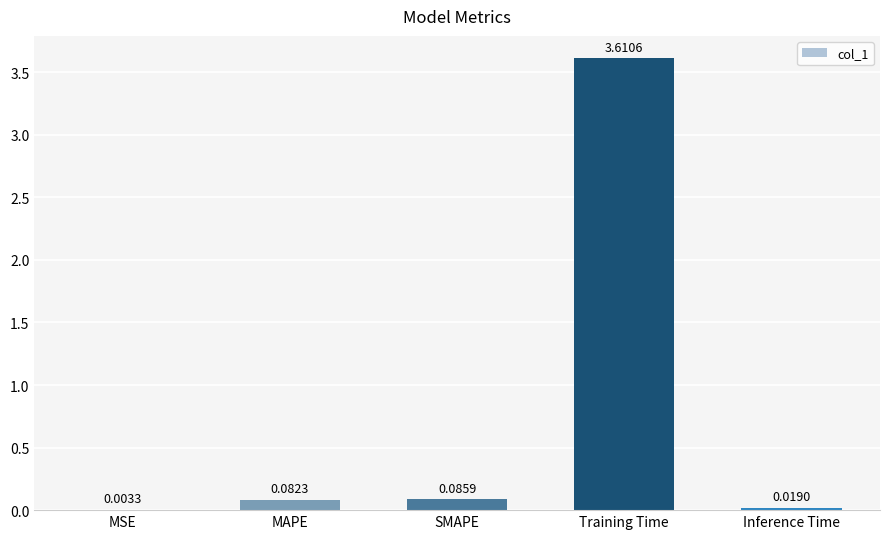

Are the bars horizontal?

No